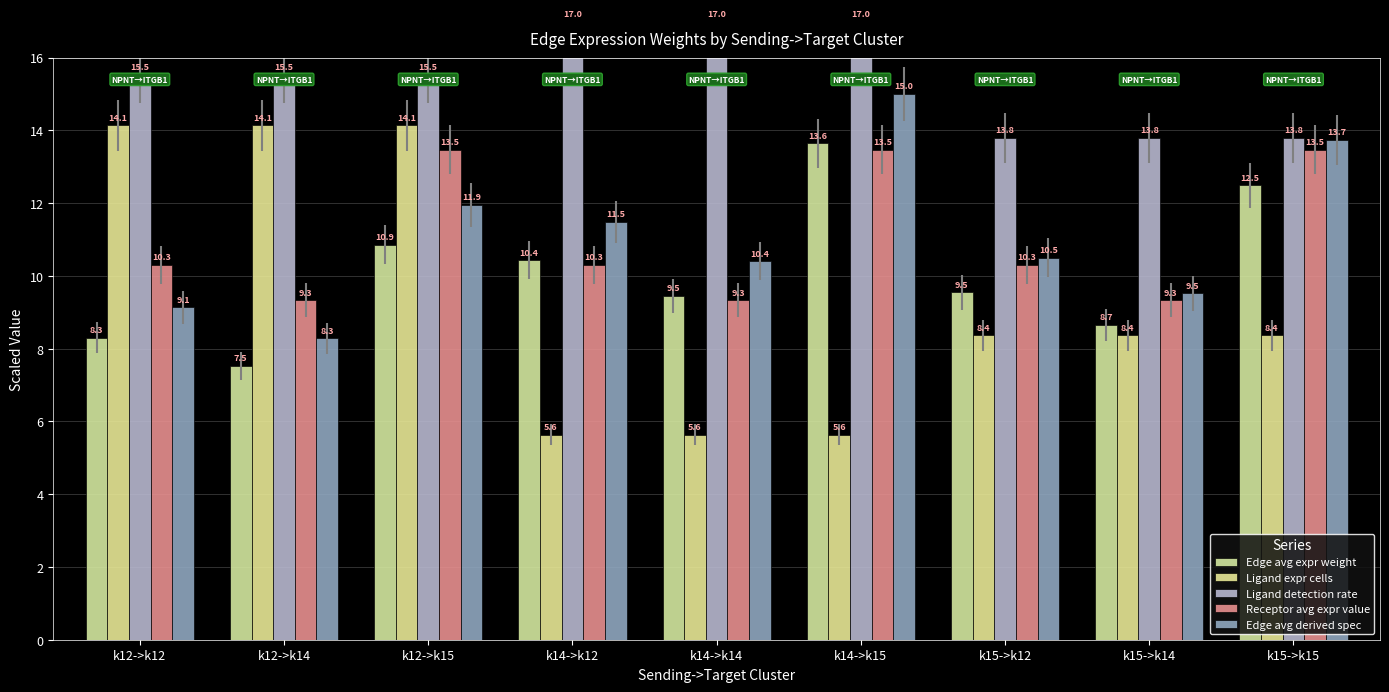

What is the total value across all series at k12->k15?

65.9